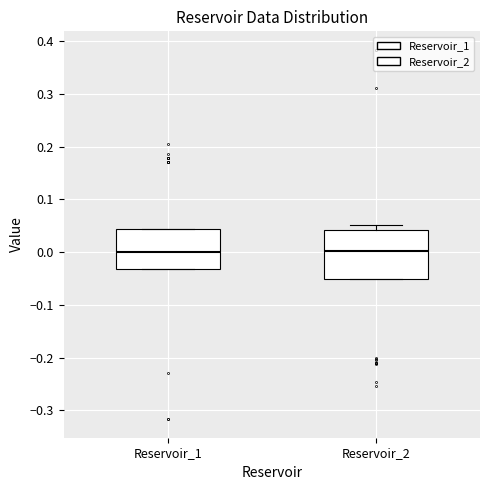

Comparing the boxes themselves (not the whiskers), which one is the tallest?

Reservoir_2